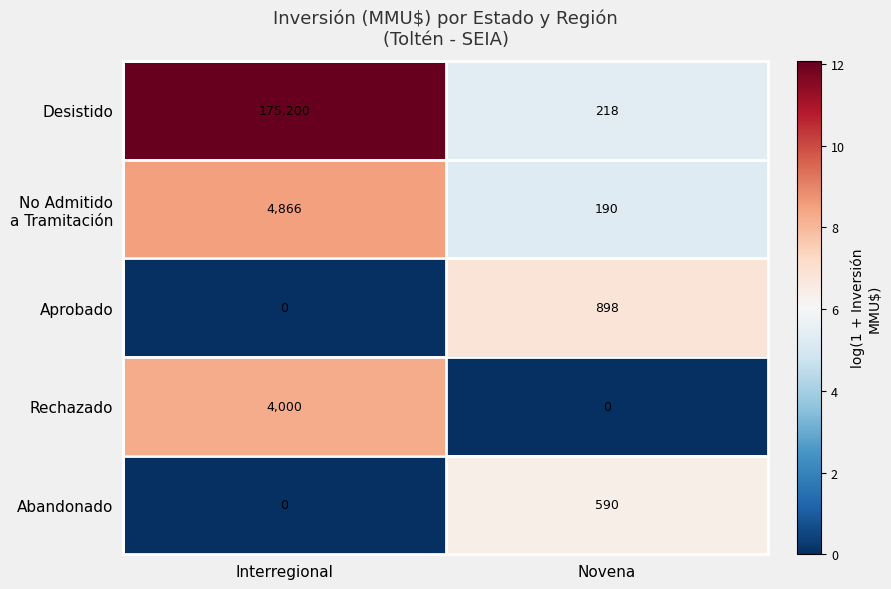

Which series changed the most between Interregional and Novena?

Desistido